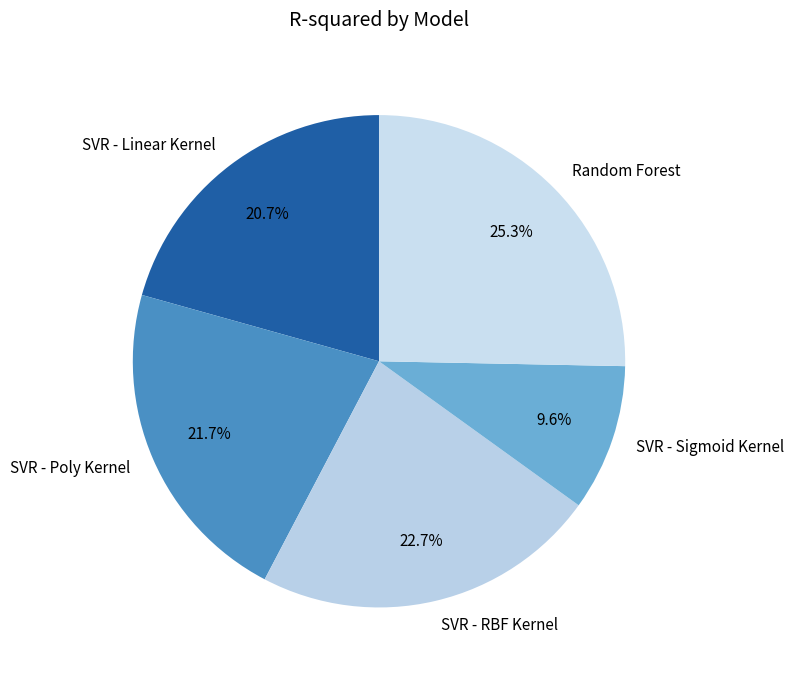

The SVR - Sigmoid Kernel slice represents 19% of the pie. True or false?

False